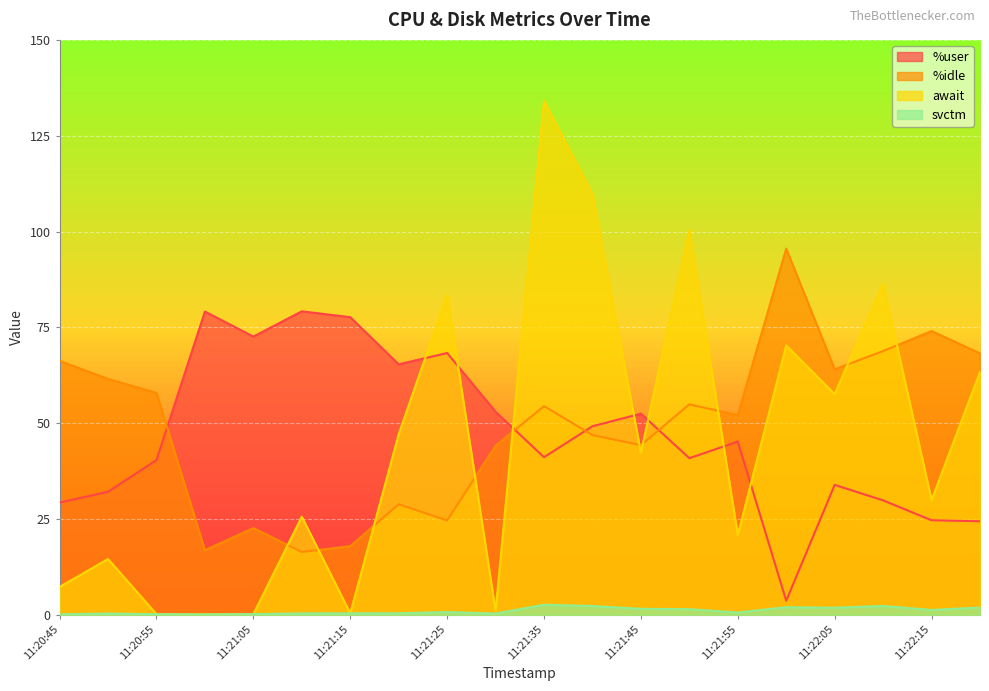

How many data points does each series have?

20